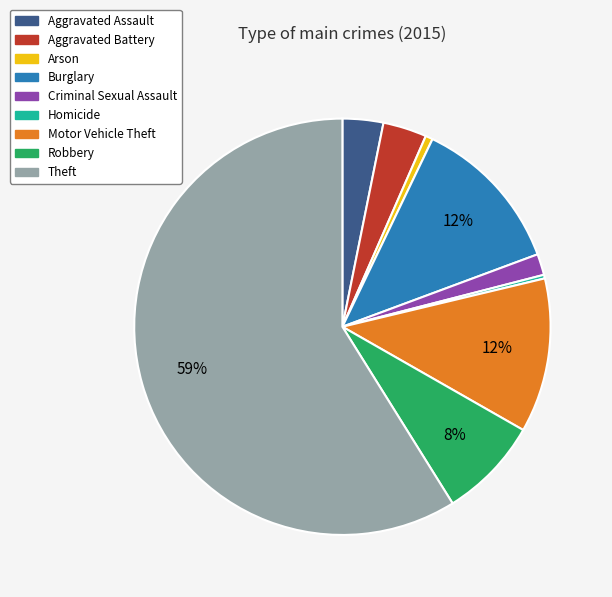

Is the sum of Criminal Sexual Assault and Motor Vehicle Theft greater than half?

No